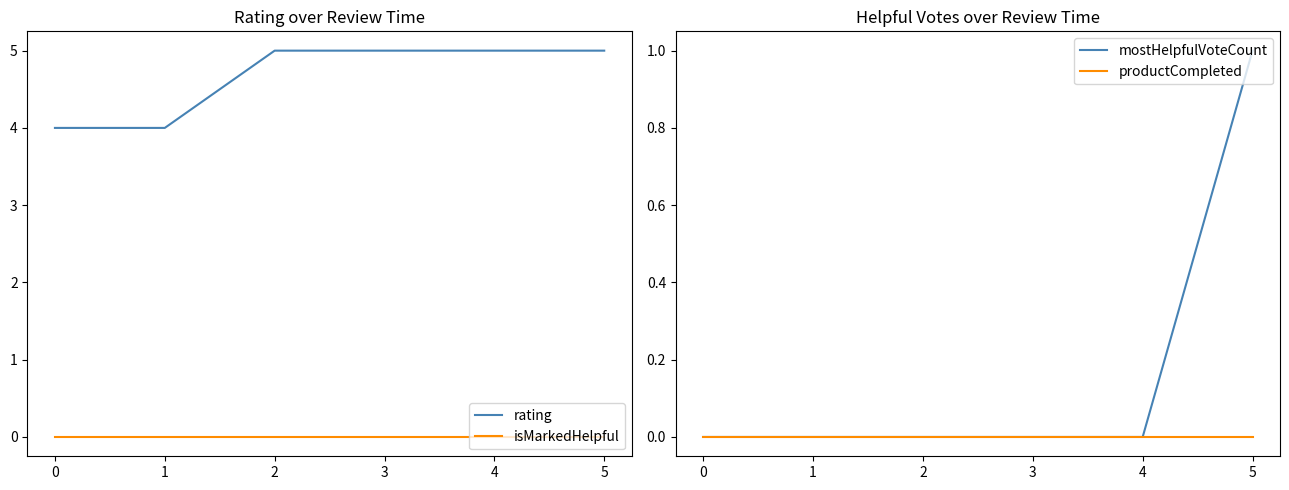

True or false: rating and mostHelpfulVoteCount intersect in this chart.

False